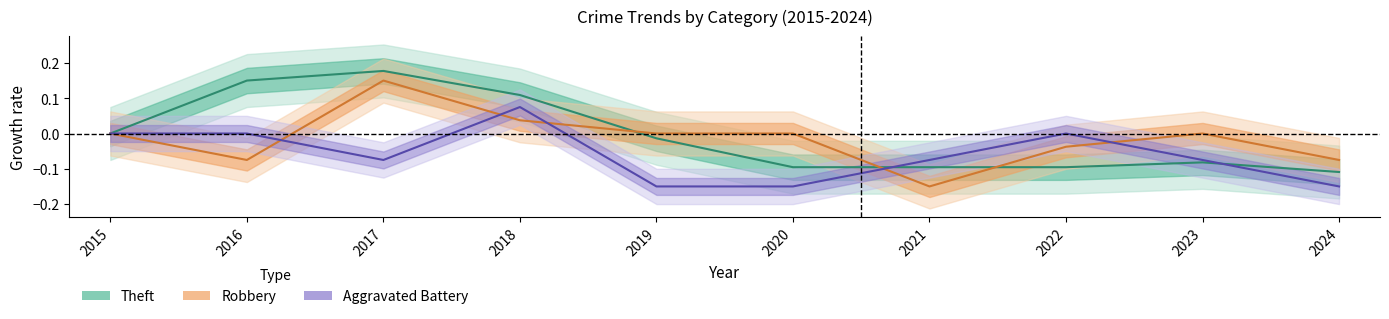

How many series are shown in this chart?

3